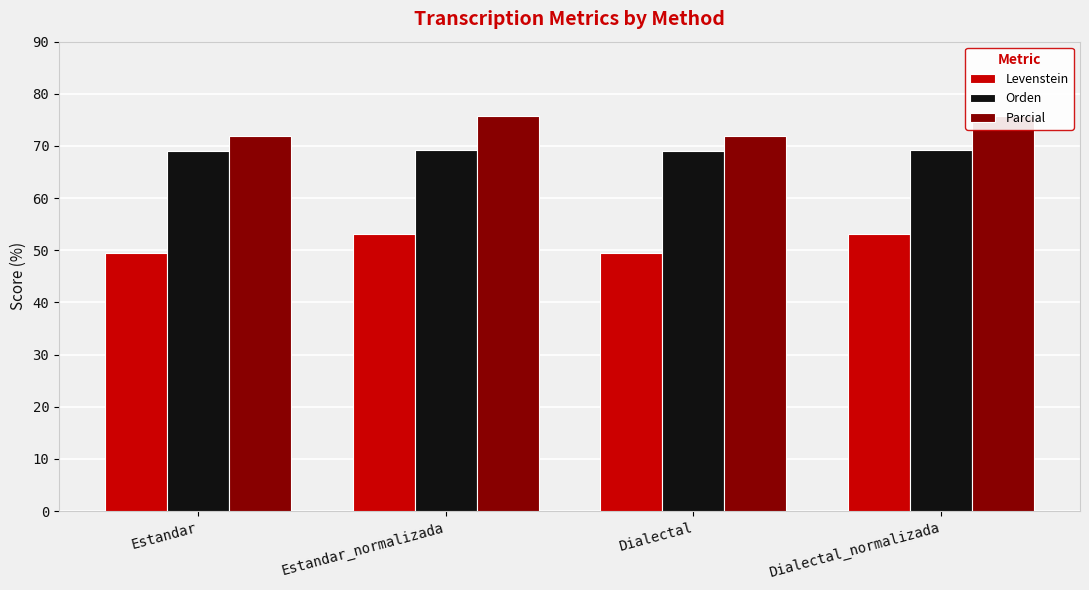

What is the minimum value for Orden?

69.1